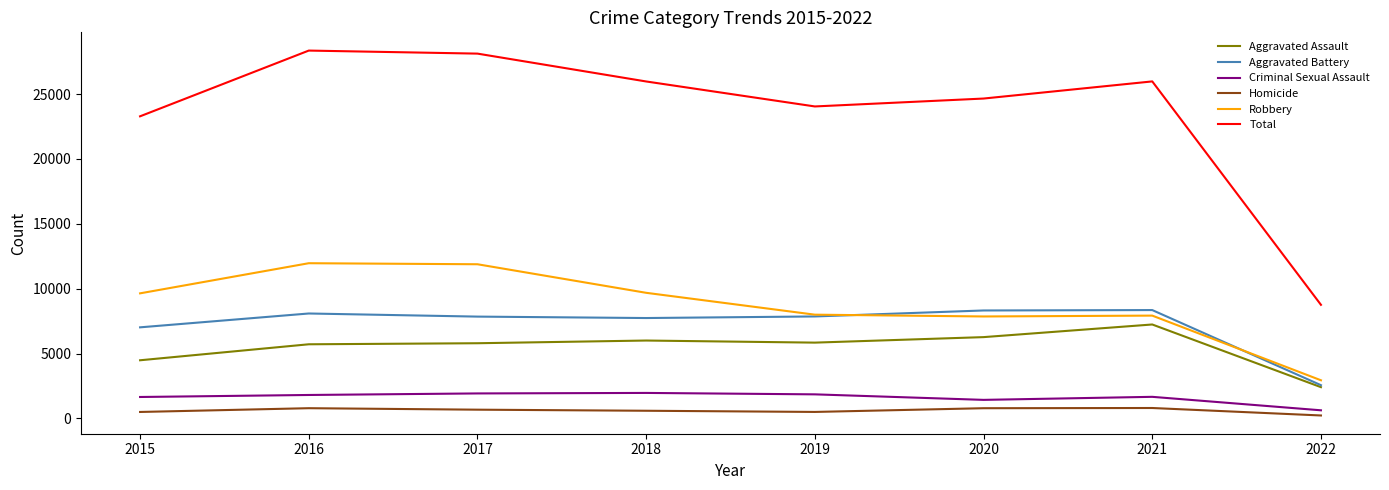

Which series changed the most between 2020 and 2022?

Total